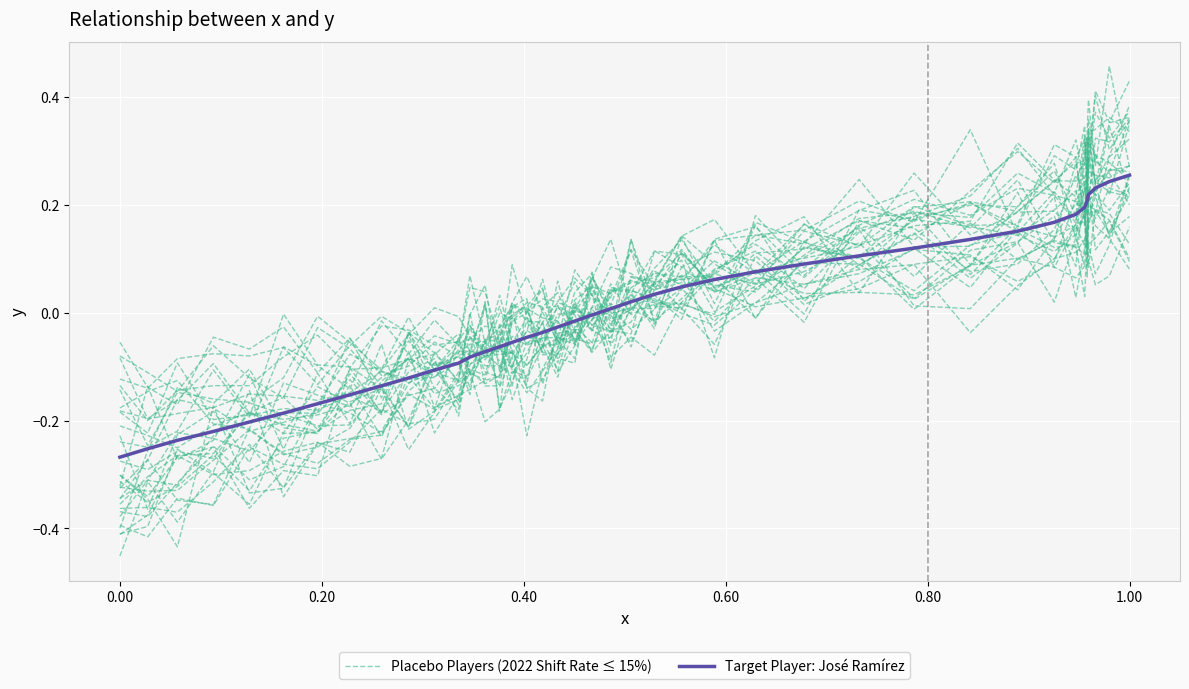

List the series in order of their peak value, highest first.

Placebo Players (2022 Shift Rate ≤ 15%), Target Player: José Ramírez